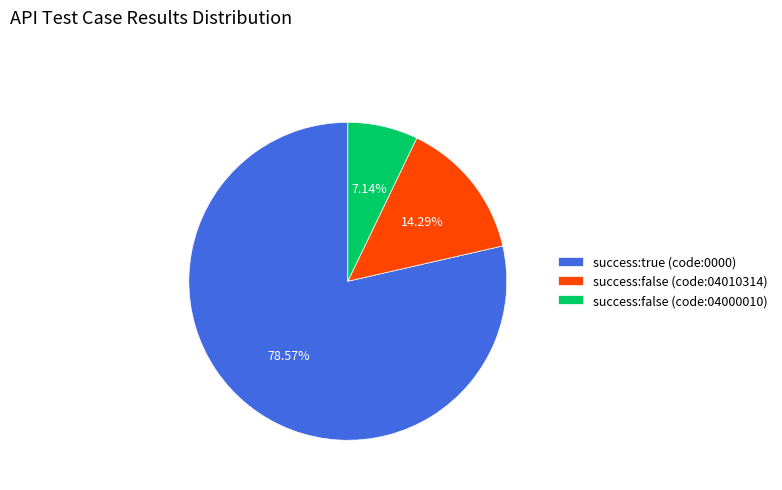

Is success:false (code:04010314) the majority of the pie?

No